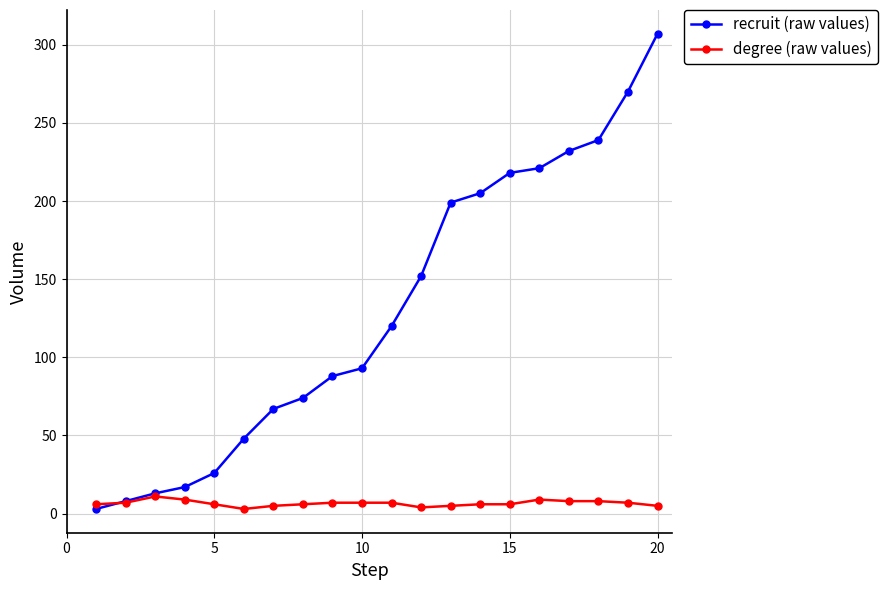

Does the chart have visible grid lines?

Yes